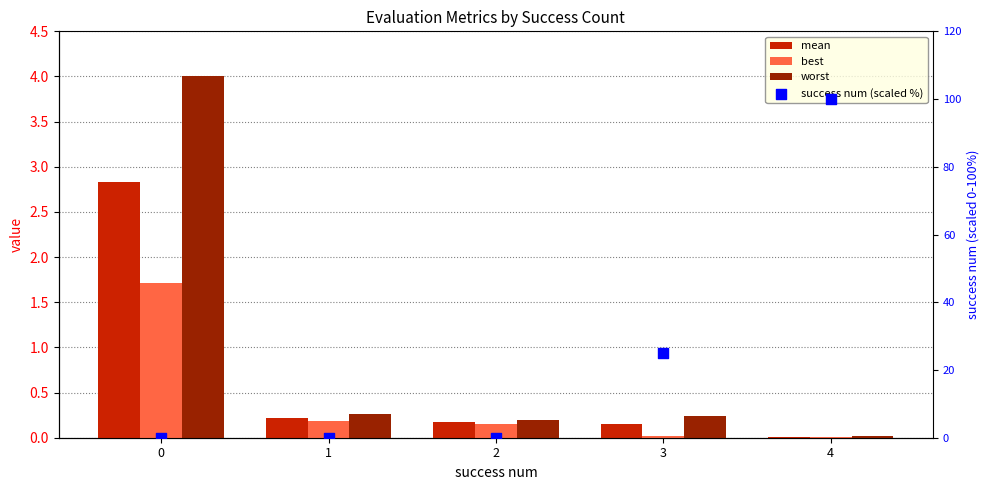

At which category is the sum across all series the highest?

4